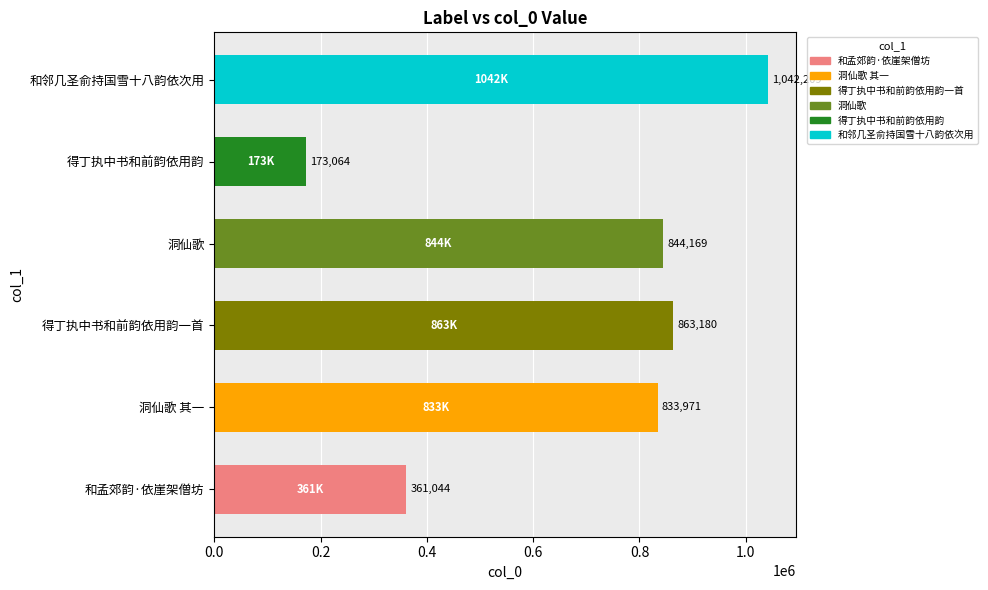

Between 和孟郊韵·依崖架僧坊 and 和邻几圣俞持国雪十八韵依次用, which is larger?

和邻几圣俞持国雪十八韵依次用